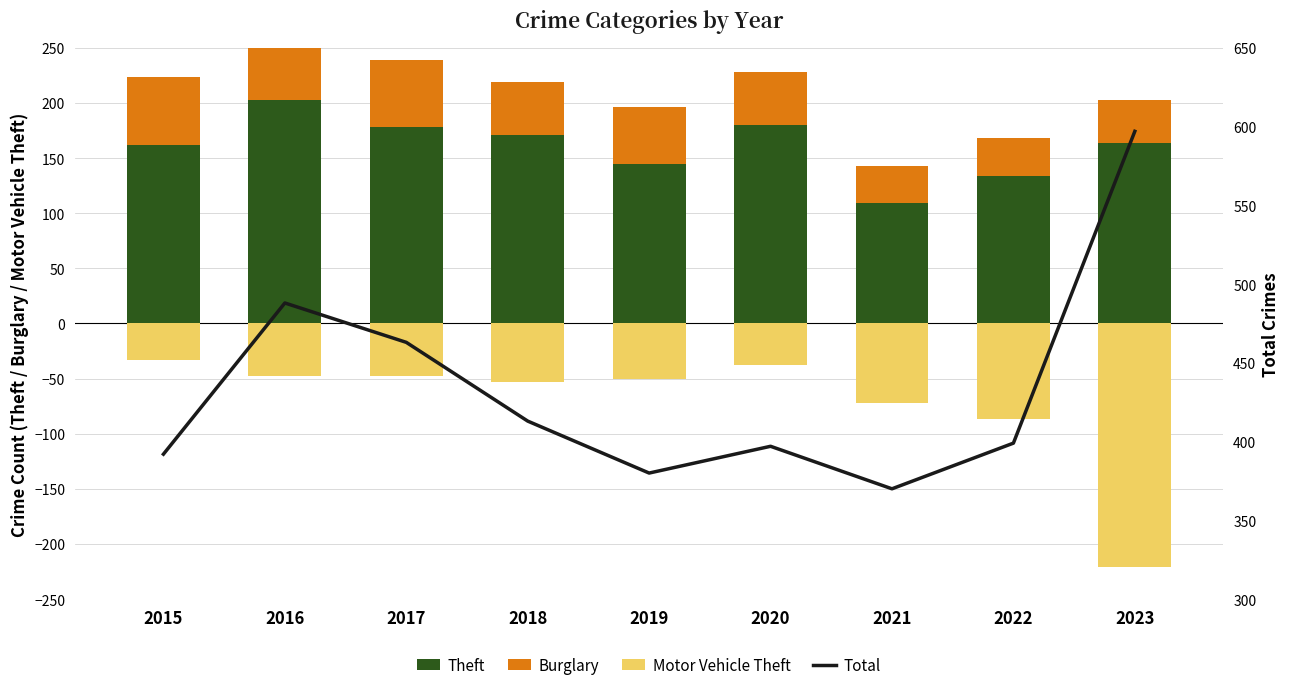

Which category has the lowest value across all series?

2023